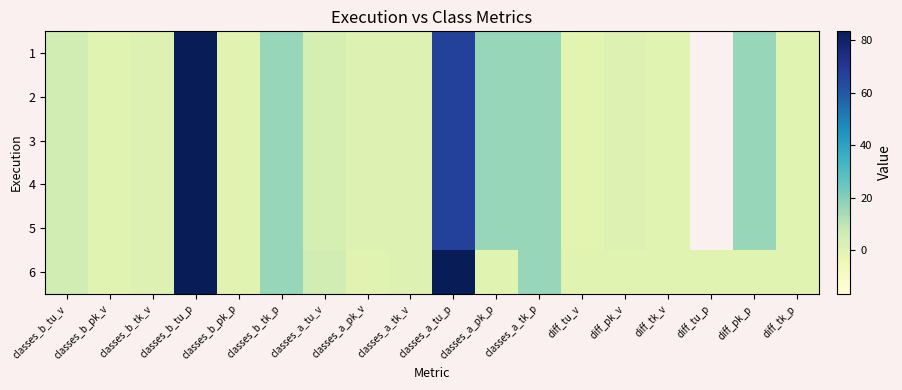

Which category has the highest value across all series?

classes_b_tu_p